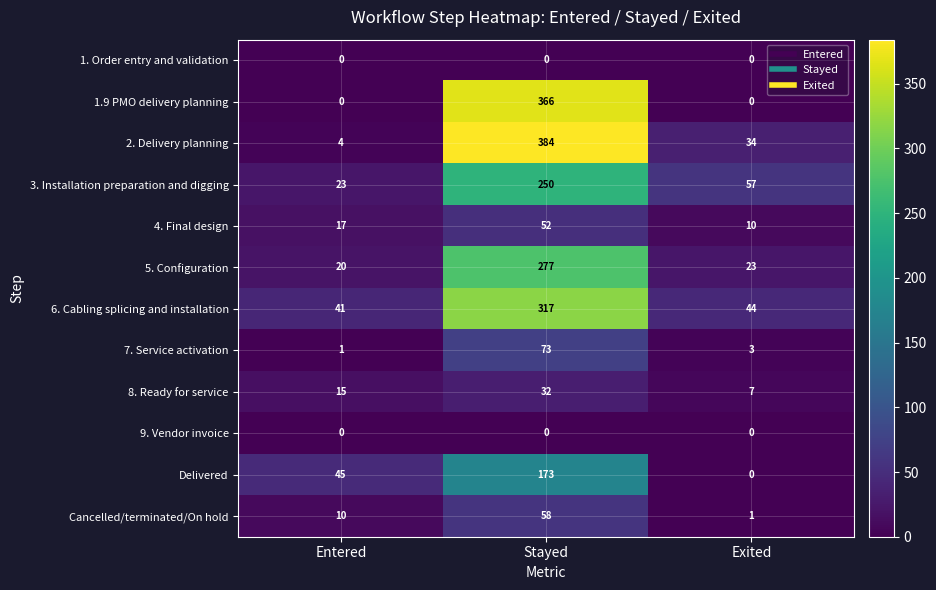

At which category is the sum across all series the highest?

Stayed